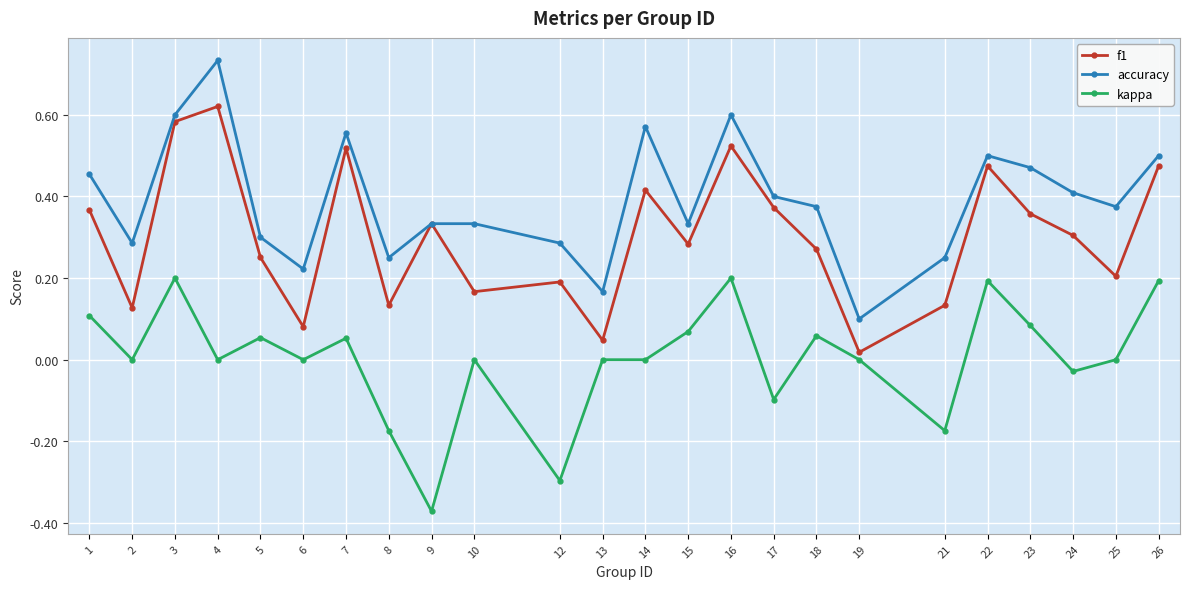

List the series in order of their overall mean, highest first.

accuracy, f1, kappa